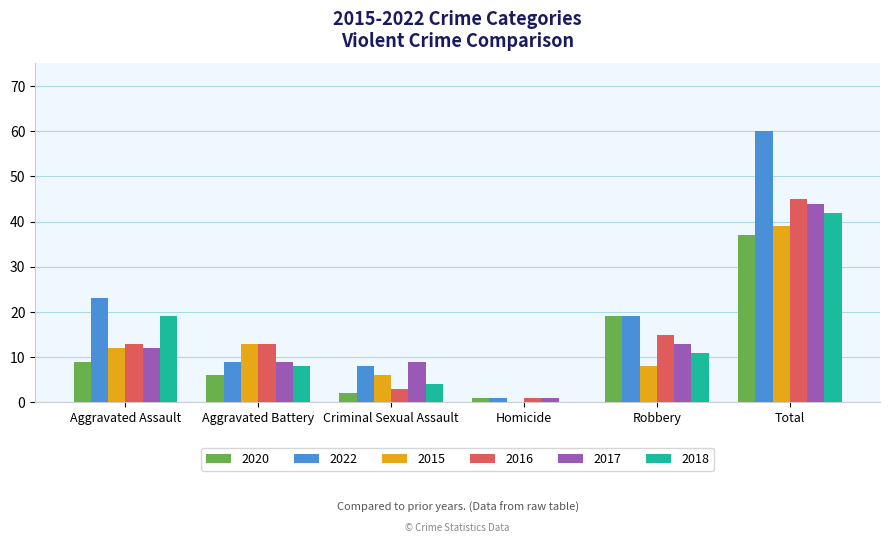

True or false: 2022 has a value of 8 at Criminal Sexual Assault.

True